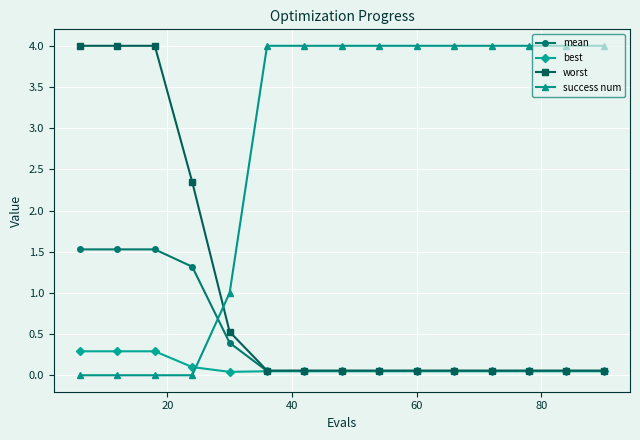

How many intersections are there between worst and success num?

1